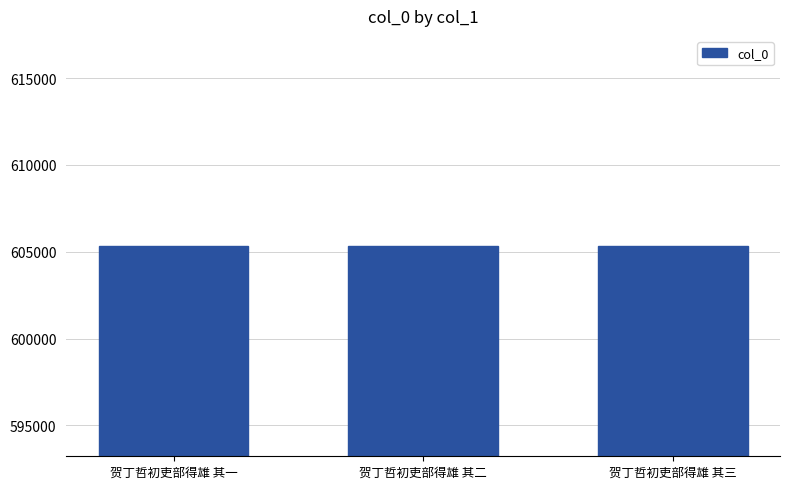

Is it true that the value at 贺丁哲初吏部得雄 其一 is 605325?

True